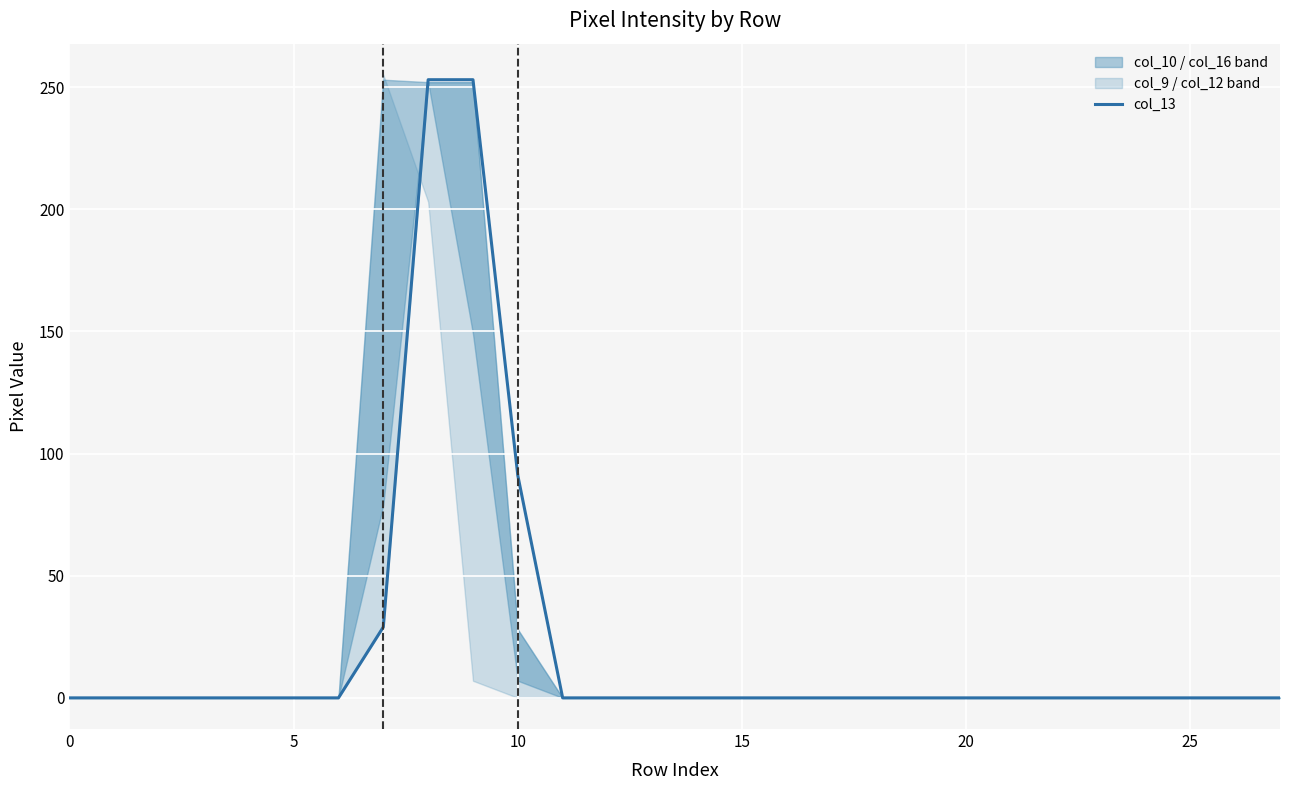

True or false: the data has more than 2 interior local peaks.

False